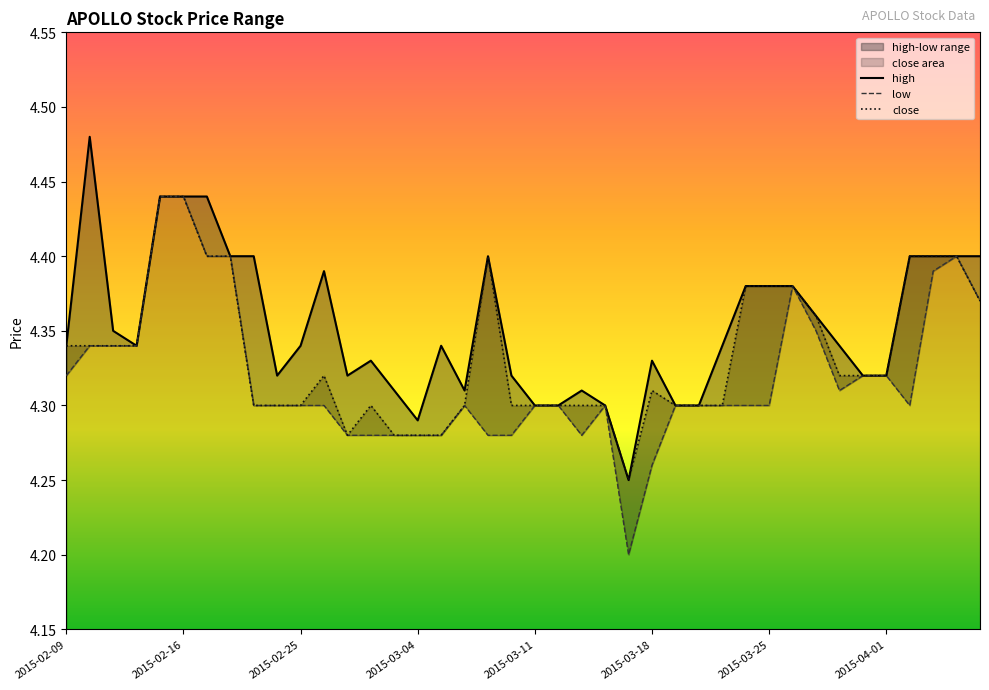

Which series has the largest range (max minus min)?

low